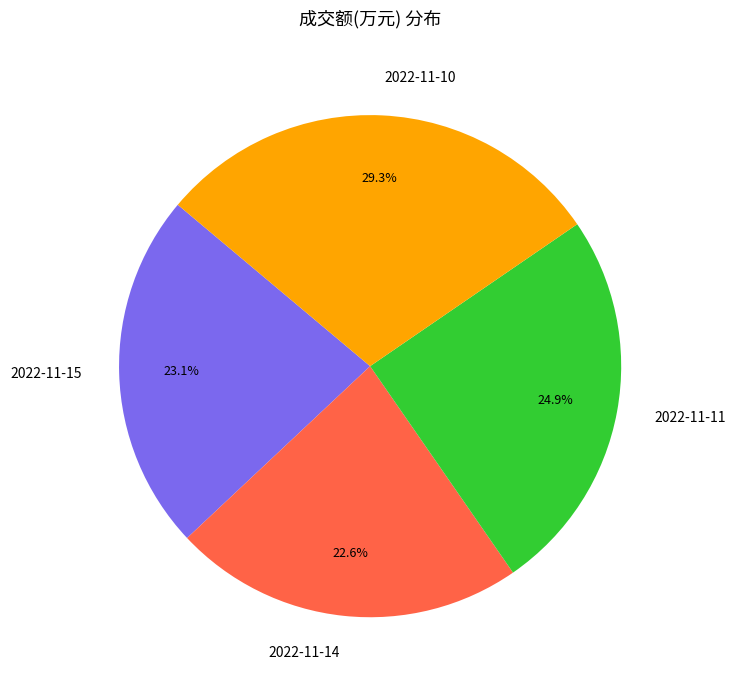

What percentage is NOT represented by 2022-11-14?

77.4%